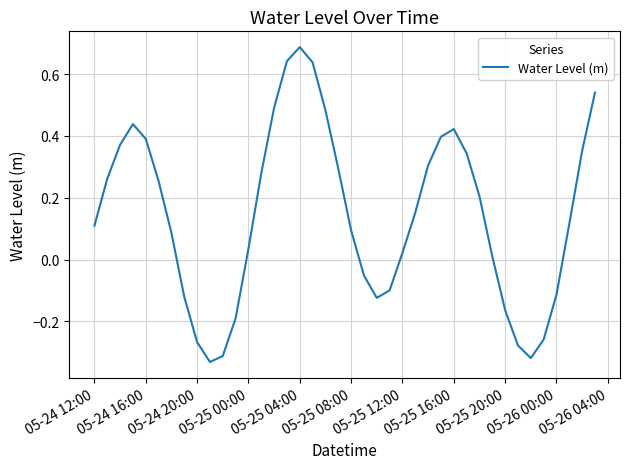

What is the difference between the maximum and minimum values?

1.0